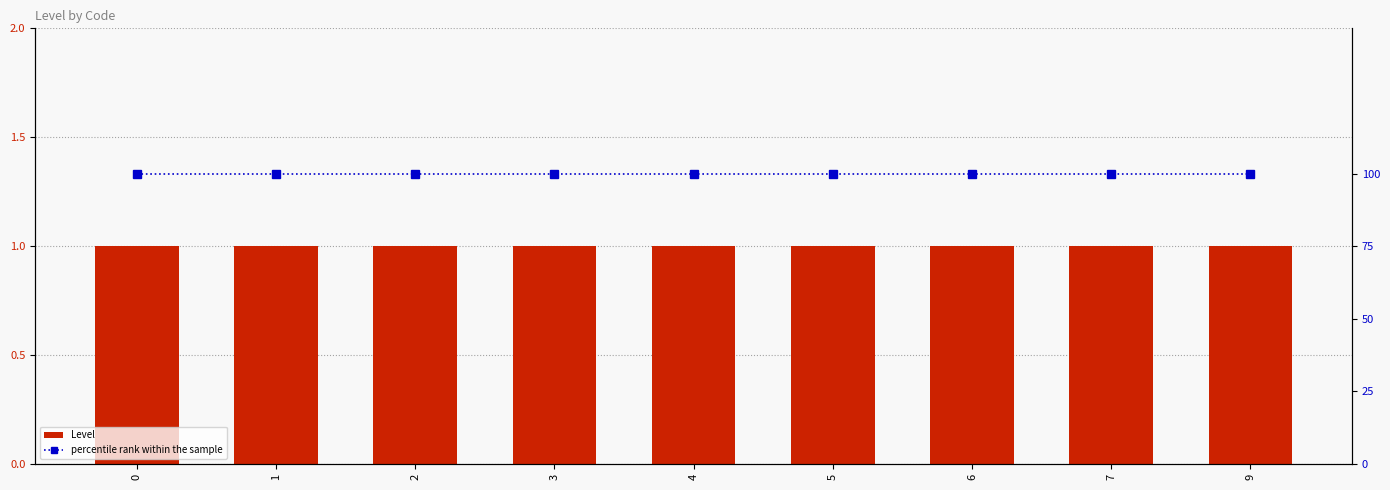

How many groups of bars are there?

9